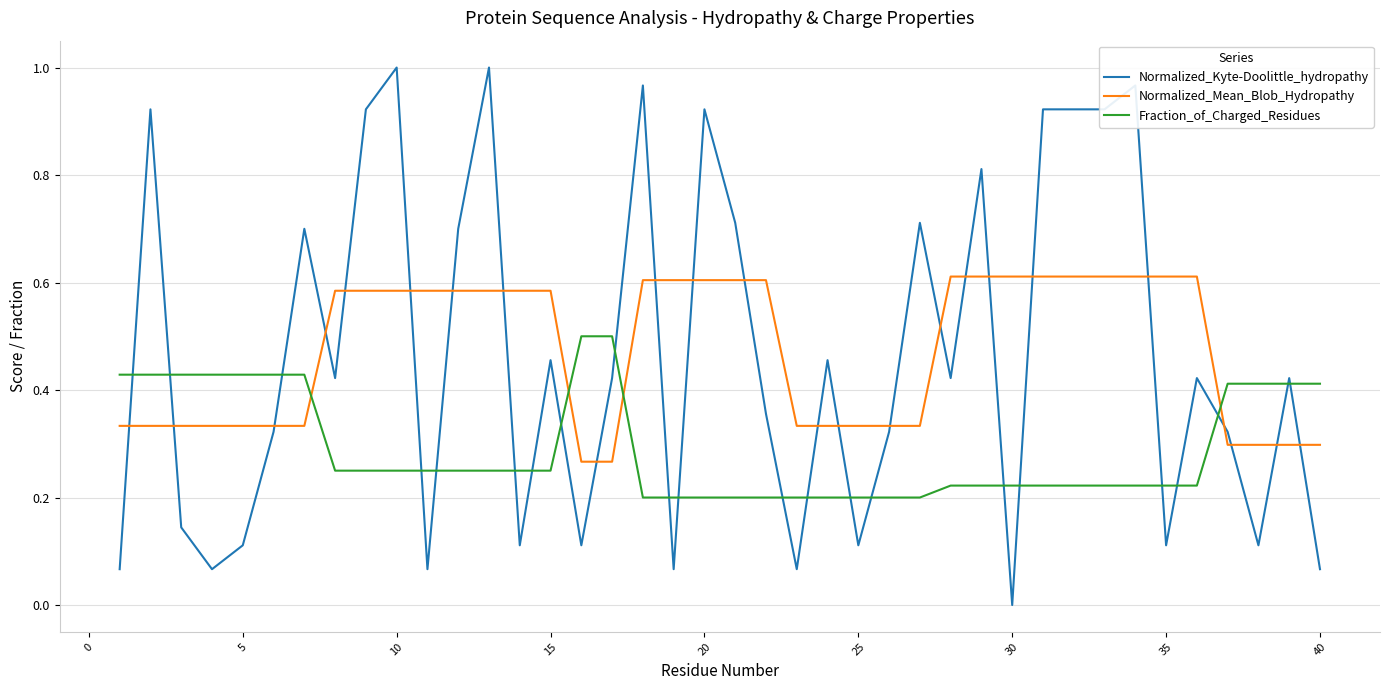

True or false: Fraction_of_Charged_Residues and Normalized_Mean_Blob_Hydropathy intersect in this chart.

True